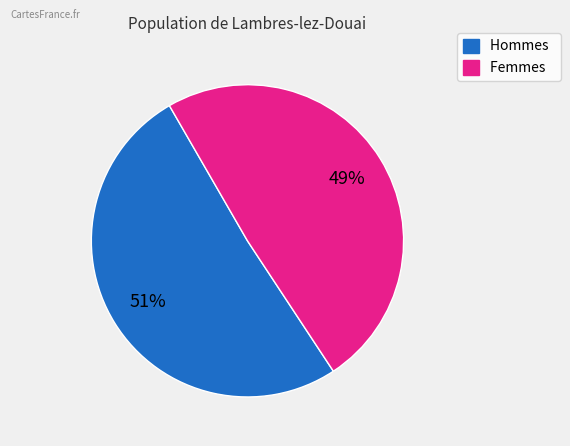

What is the ratio of the value at Hommes to the value at Femmes?

1.0